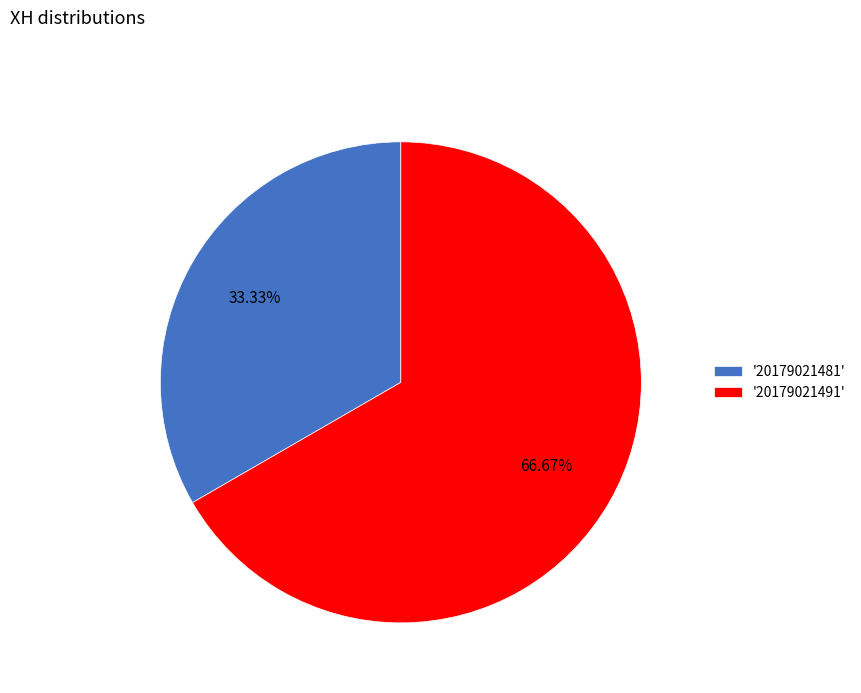

Which slice represents more than half of the pie?

'20179021491'